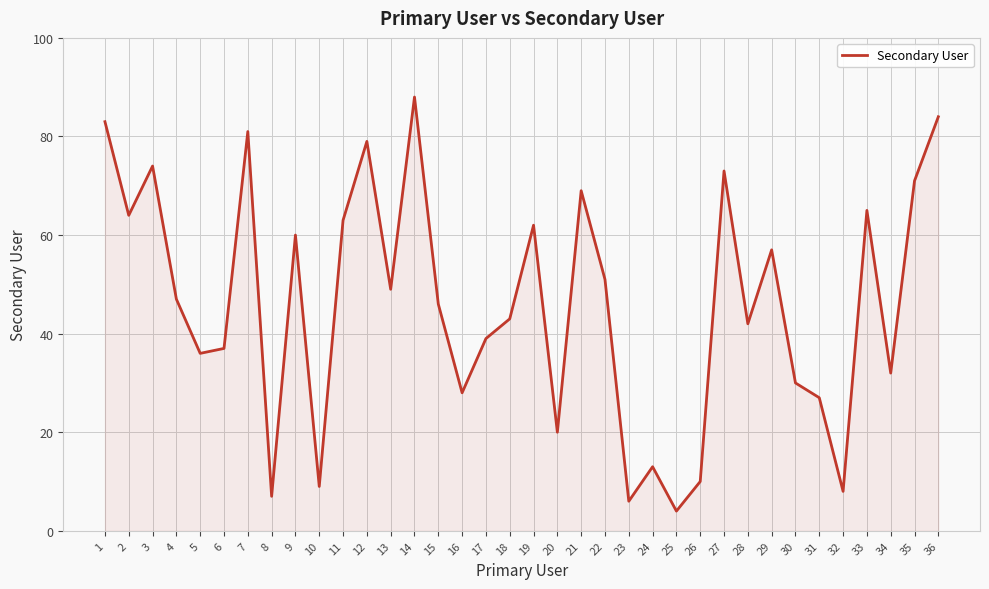

What is the difference between the maximum and second lowest values?

82